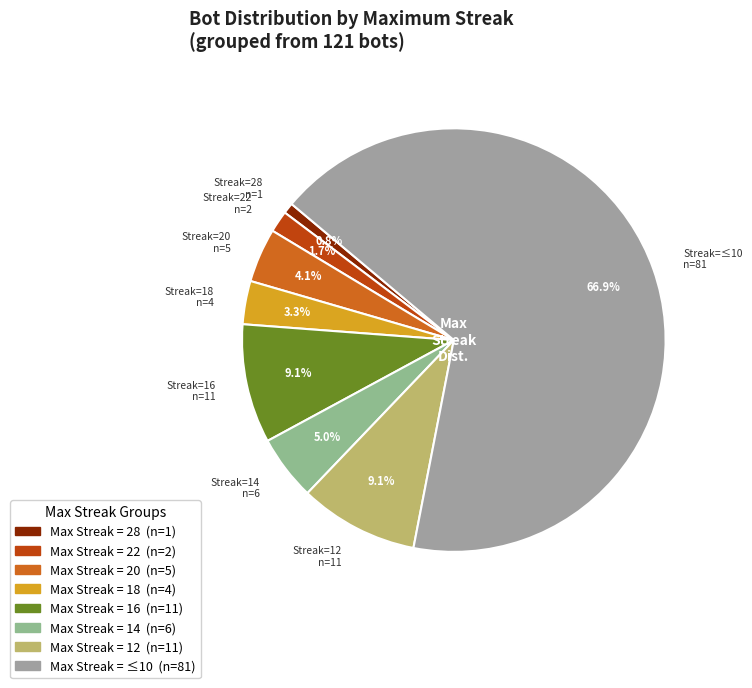

Which category accounts for the majority?

<=10